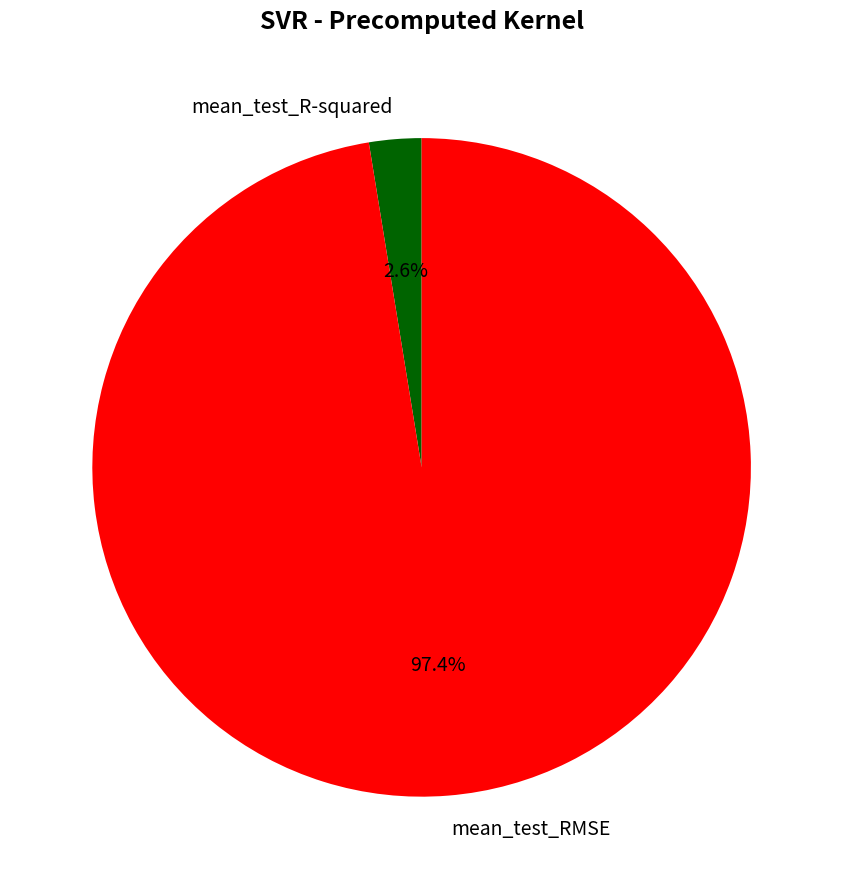

What percentage is the mean_test_R-squared slice, to the nearest percent?

3%